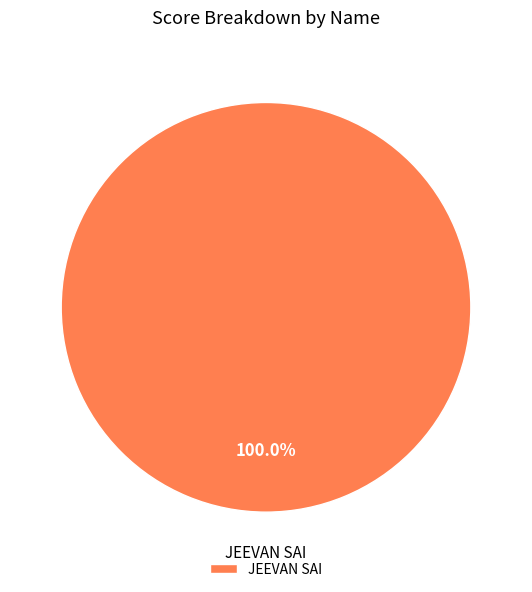

Is there any slice that represents more than half of the pie?

Yes